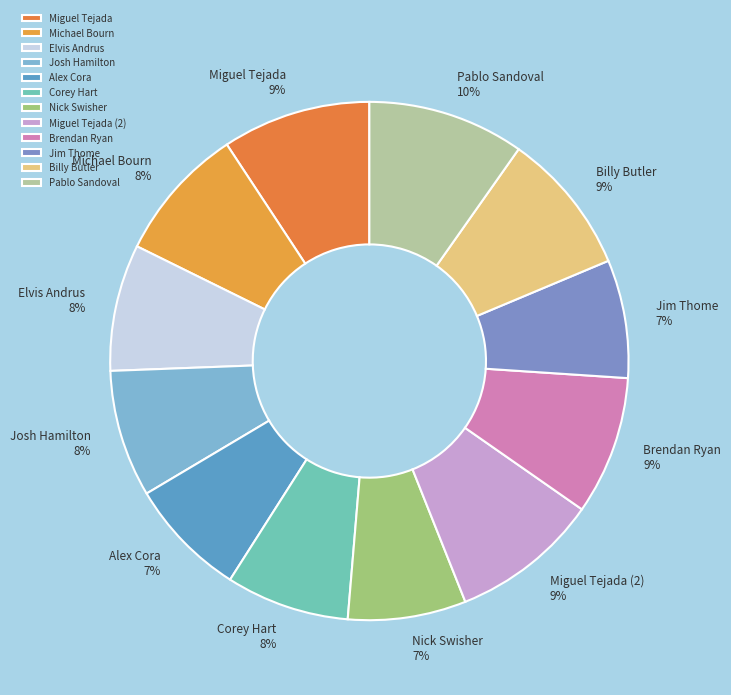

Count the number of slices in the pie.

12